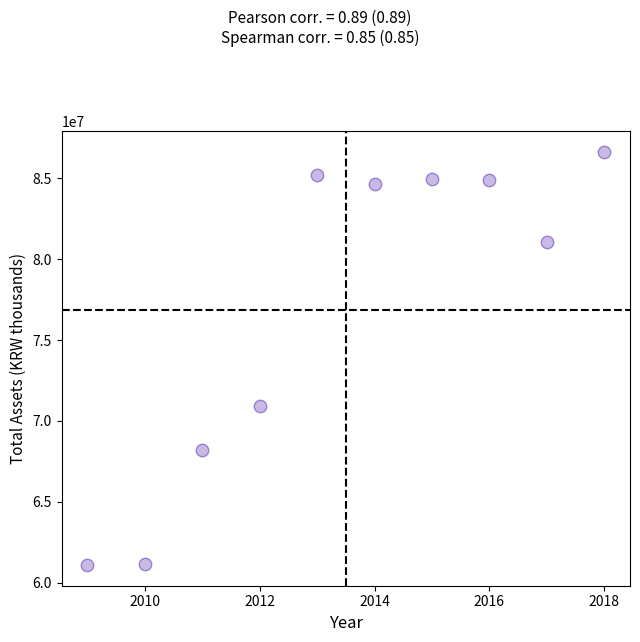

What is the range of X values (max minus min)?

9